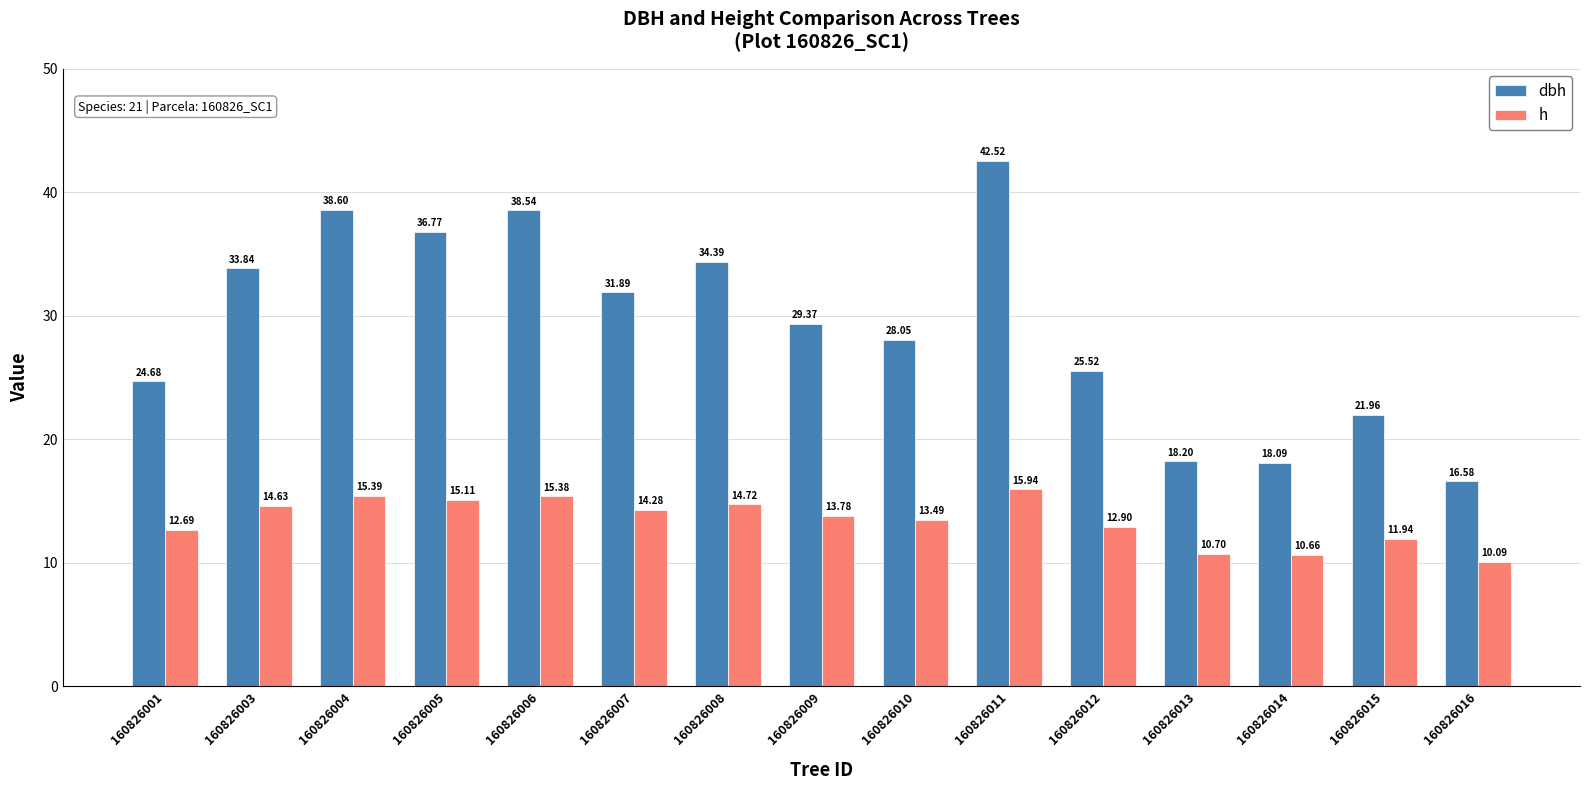

What is the value of the dbh bar at the 12th from the left?

18.2